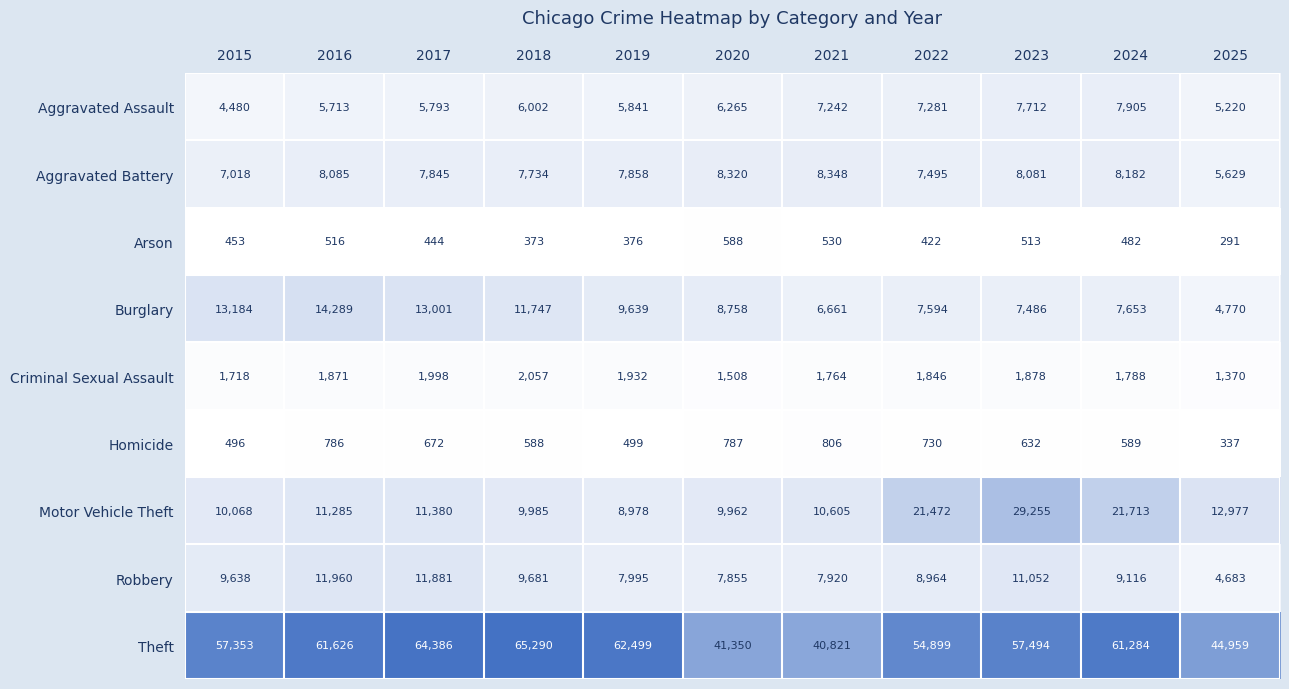

How many series are shown in this chart?

9